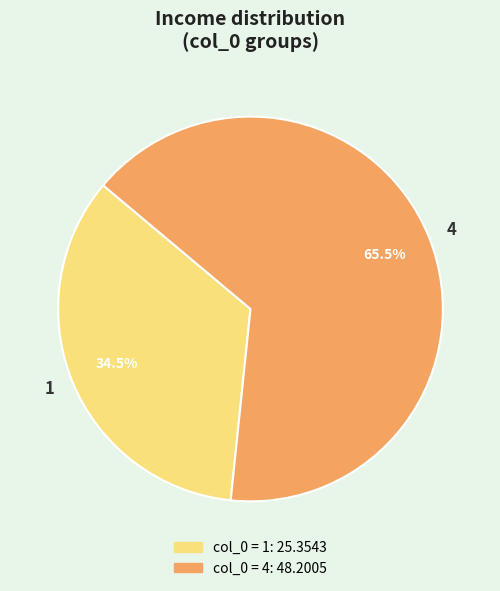

What is the ratio of the value at 4 to the value at 1?

1.9